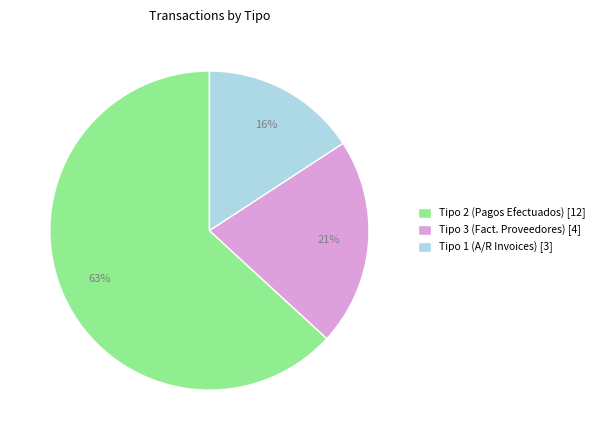

Which slice is the smallest?

Tipo 1 (A/R Invoices)